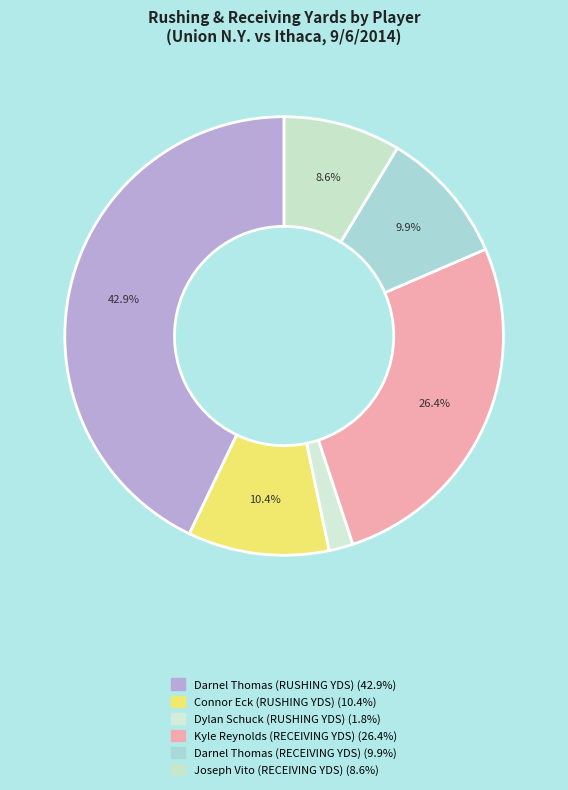

How many slices are in this pie chart?

6